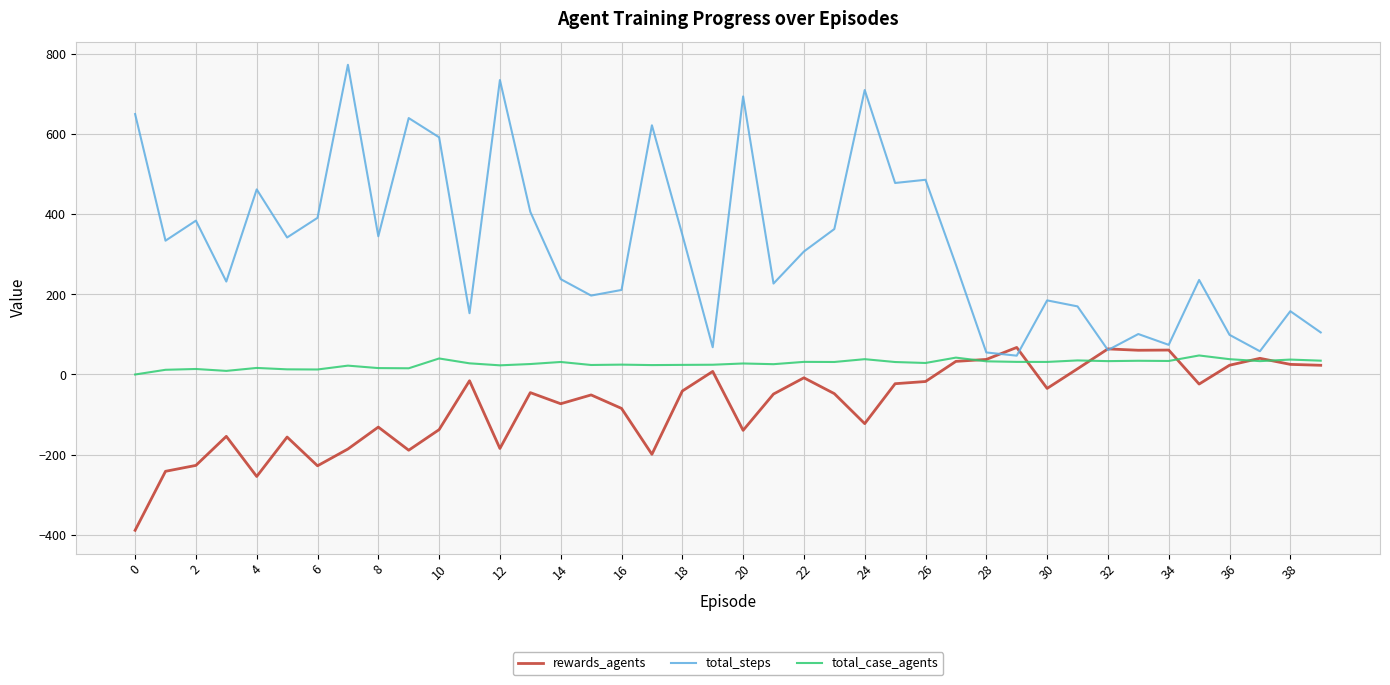

How many series are shown in this chart?

3